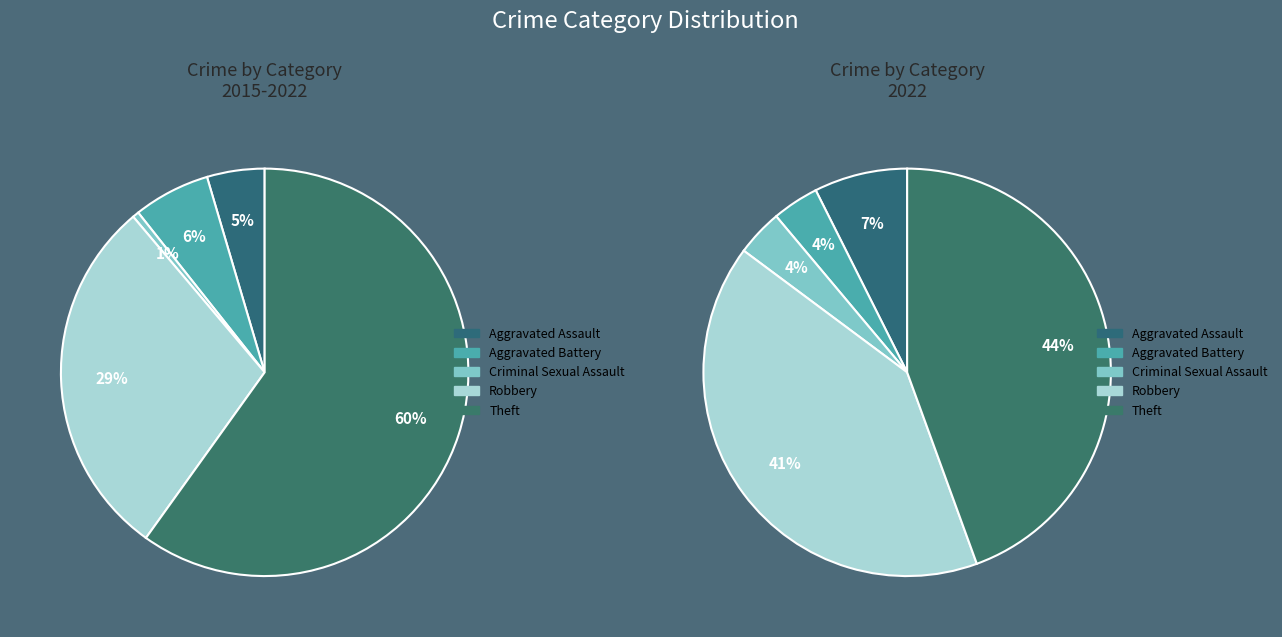

To the nearest percent, what portion does Robbery represent?

41%